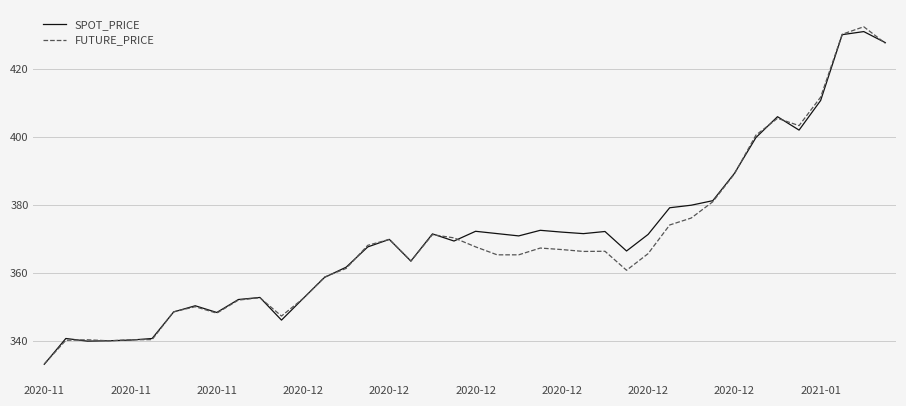

What is the minimum value for SPOT_PRICE?

333.0